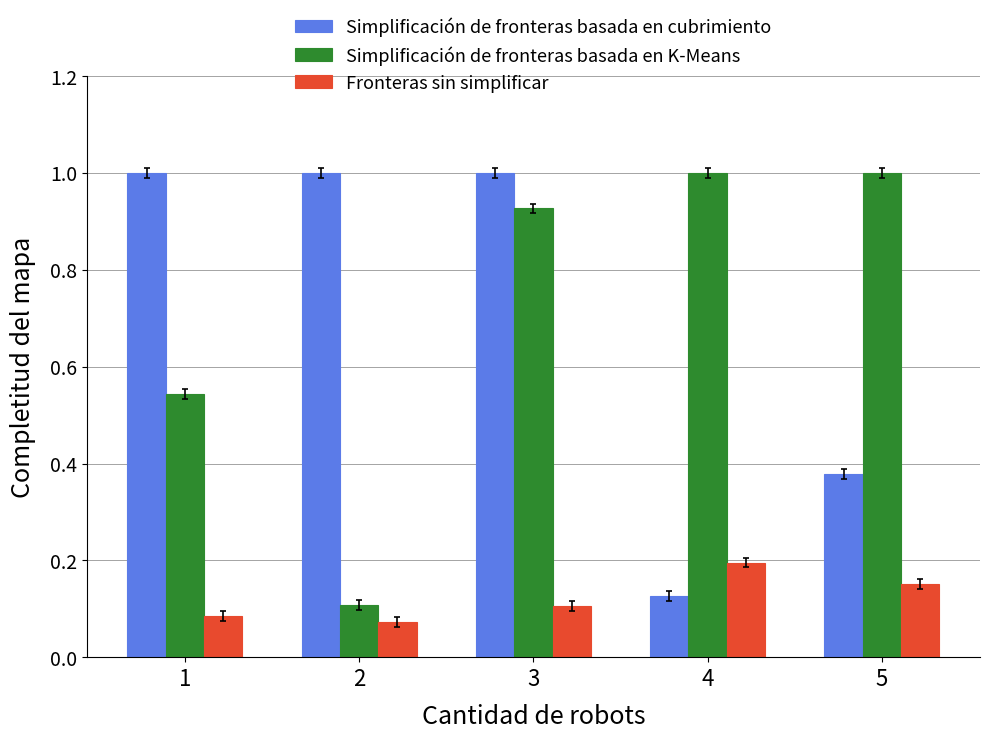

What is the value of the Simplificación de fronteras basada en cubrimiento bar at the 3rd from the left?

1.0